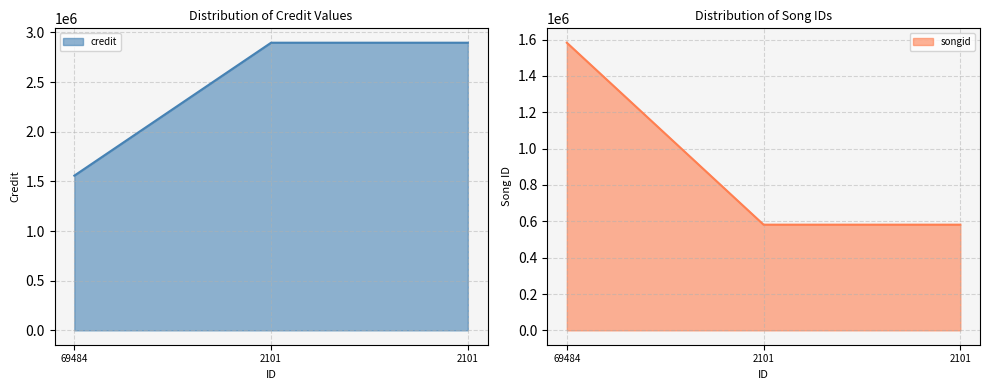

Rank the series at 69484 from highest to lowest value.

songid, credit